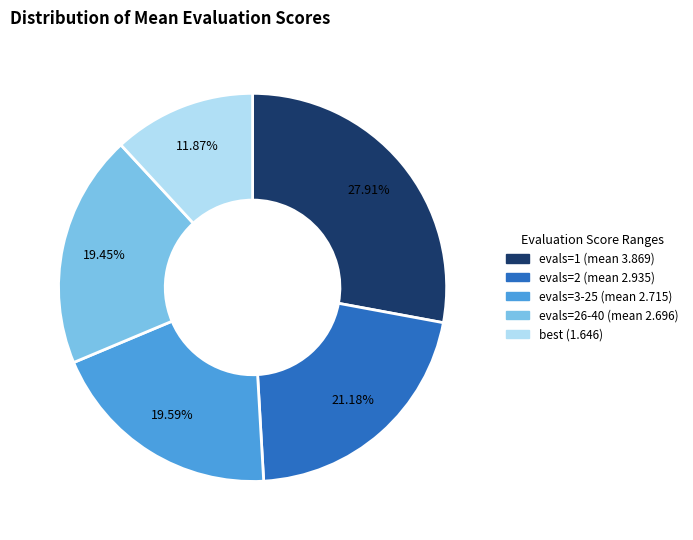

Is the sum of best (1.646) and evals=3-25 (mean 2.715) greater than half?

No